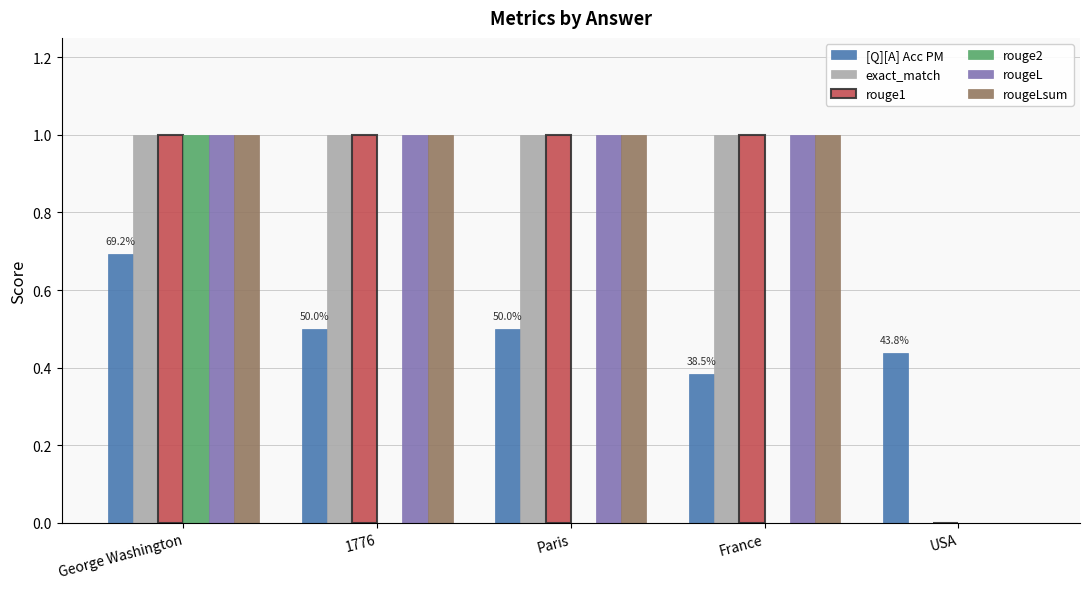

What is the difference between the rougeL values at USA and George Washington?

1.0